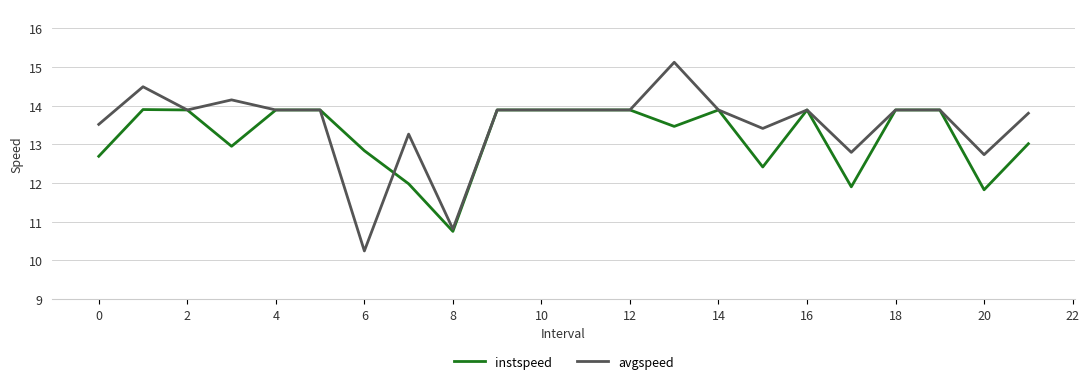

Which series has the largest total across all categories?

avgspeed